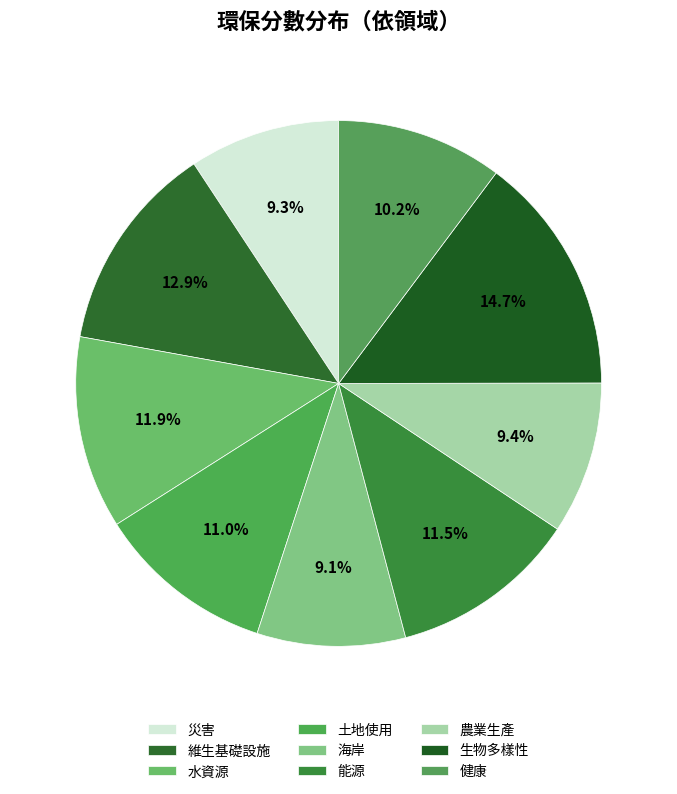

Rank the categories by value from highest to lowest.

生物多樣性, 維生基礎設施, 水資源, 能源, 土地使用, 健康, 農業生產, 災害, 海岸